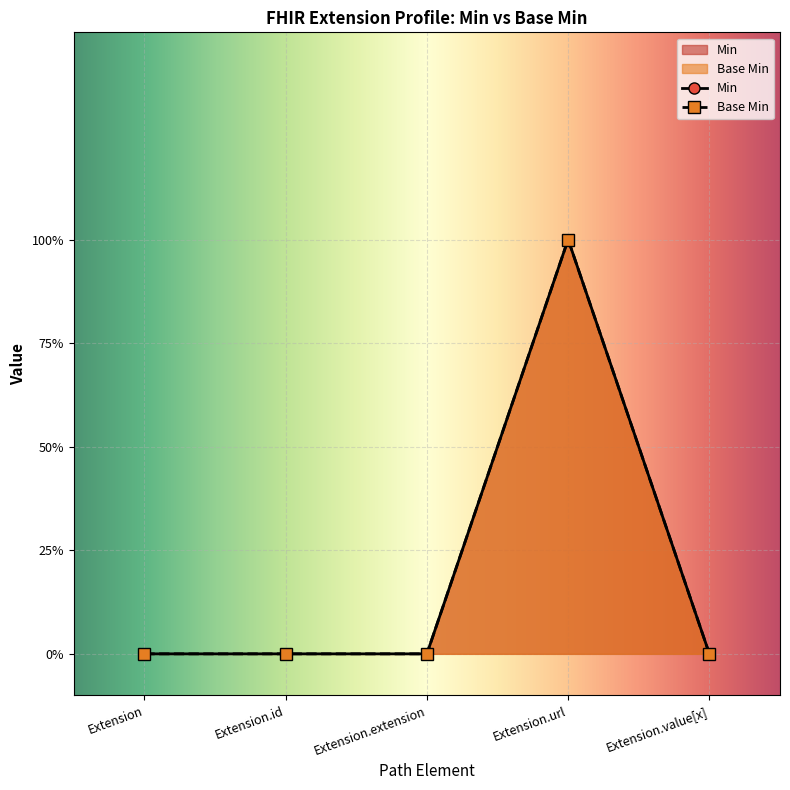

Reading left to right, list all the values displayed in this chart.

Base Min: 0	0	0	1	0
Min: 0	0	0	1	0